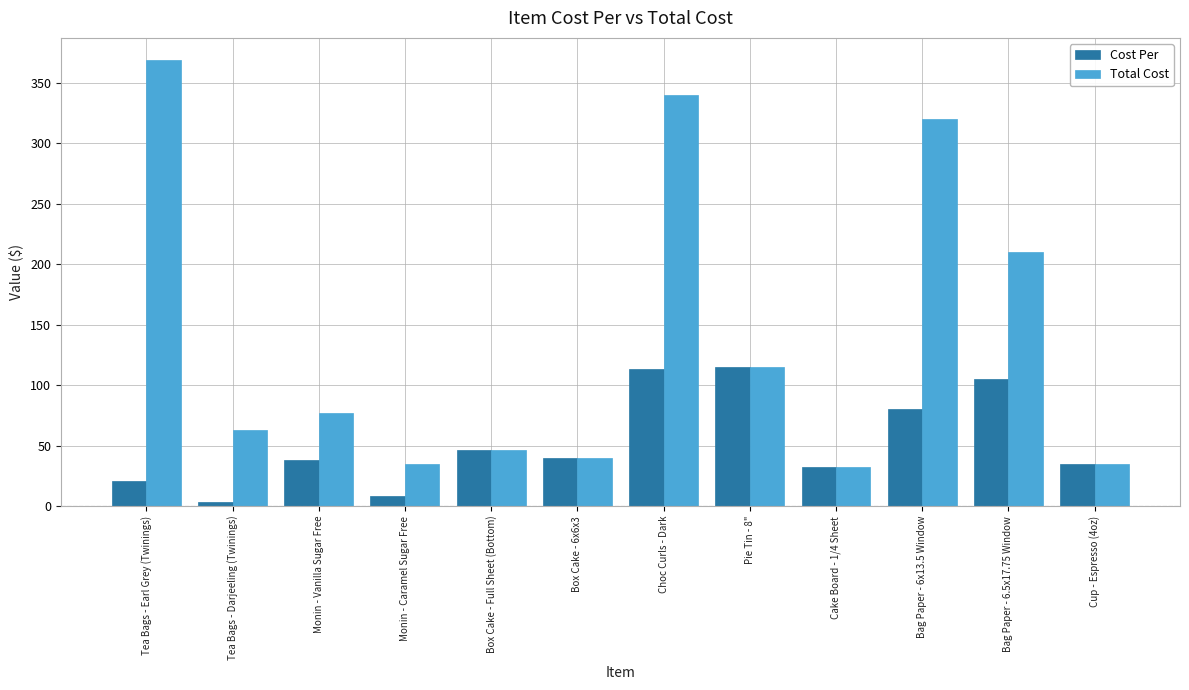

Are the bars grouped side by side (vs. stacked)?

Yes